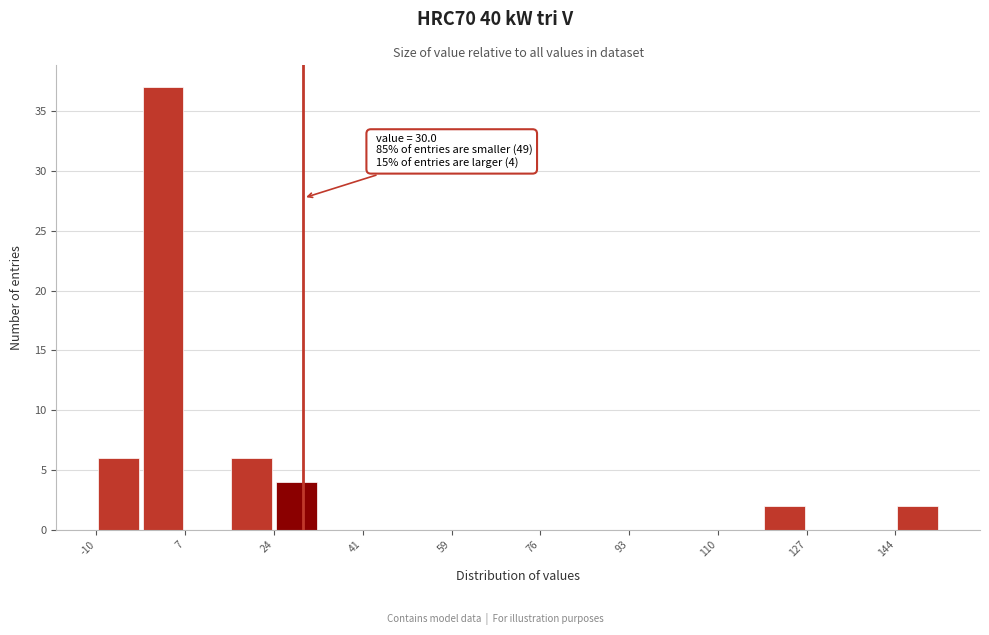

Which range on the x-axis has the tallest bar?

-2 to 8